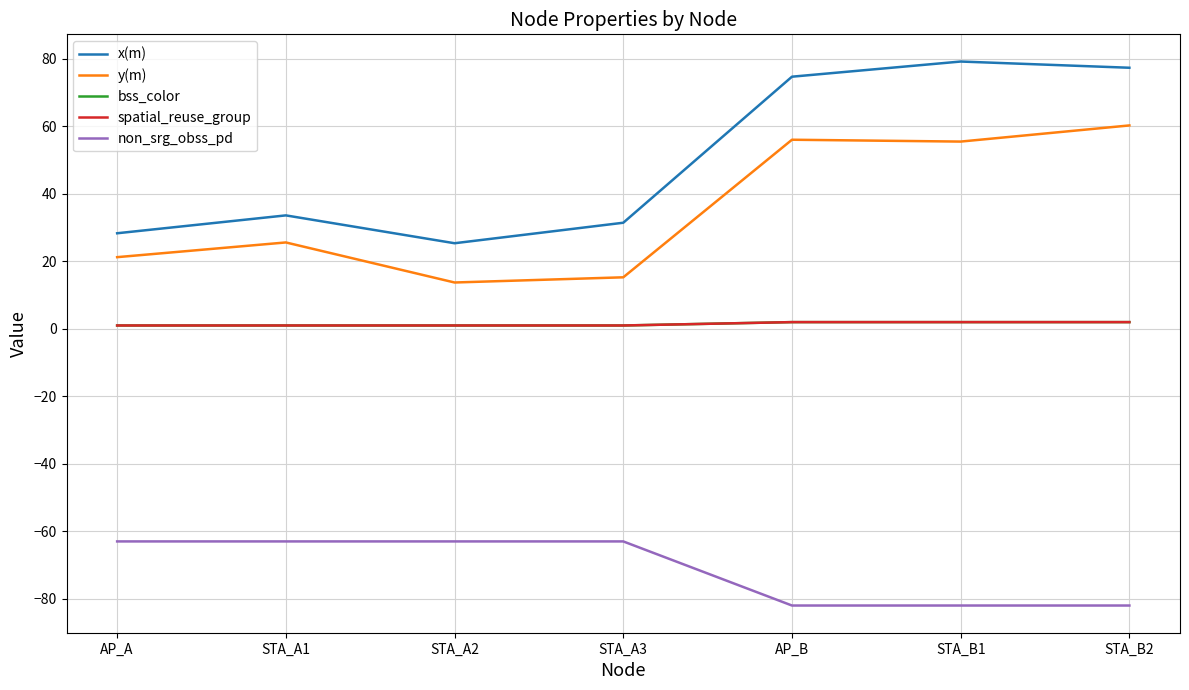

True or false: bss_color and spatial_reuse_group intersect in this chart.

False